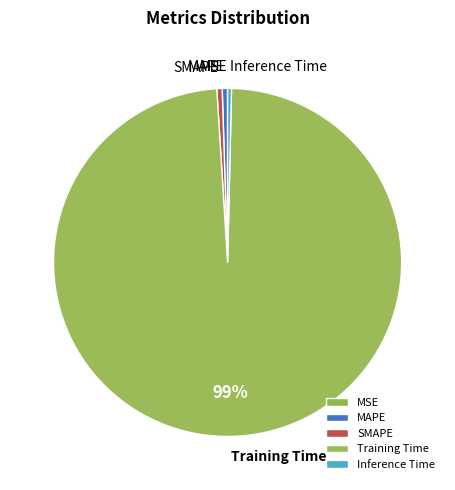

What is the majority slice?

Training Time